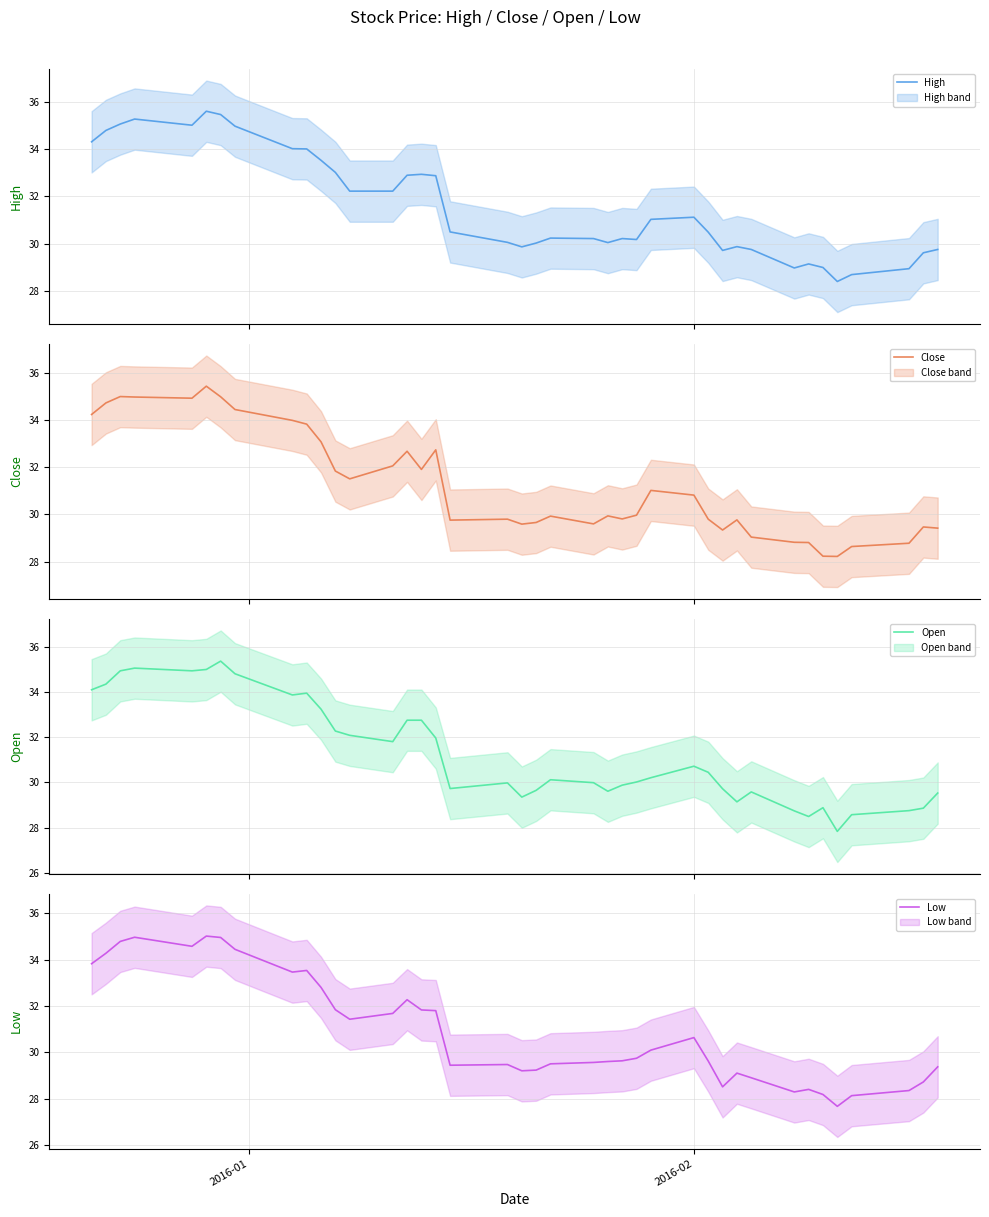

What are all the series names shown in the legend?

High, Close, Open, Low